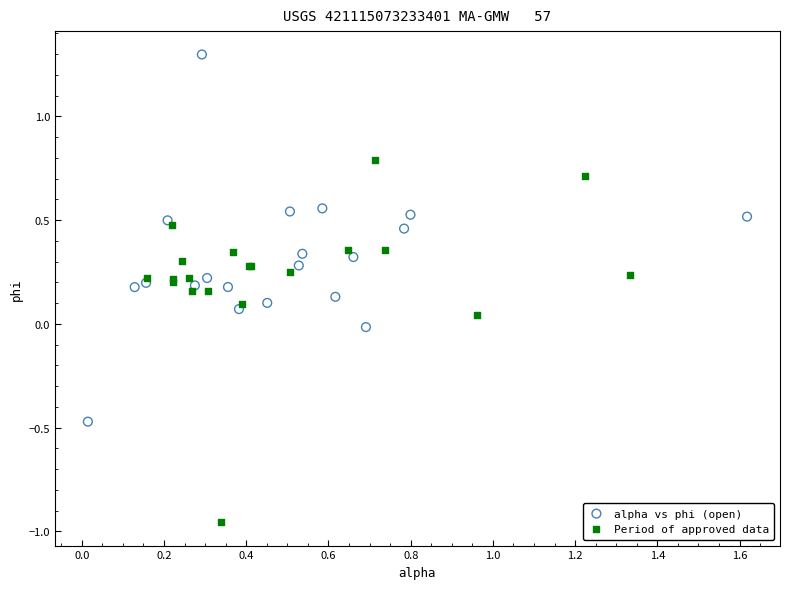

Which series reaches the minimum Y coordinate?

Period of approved data